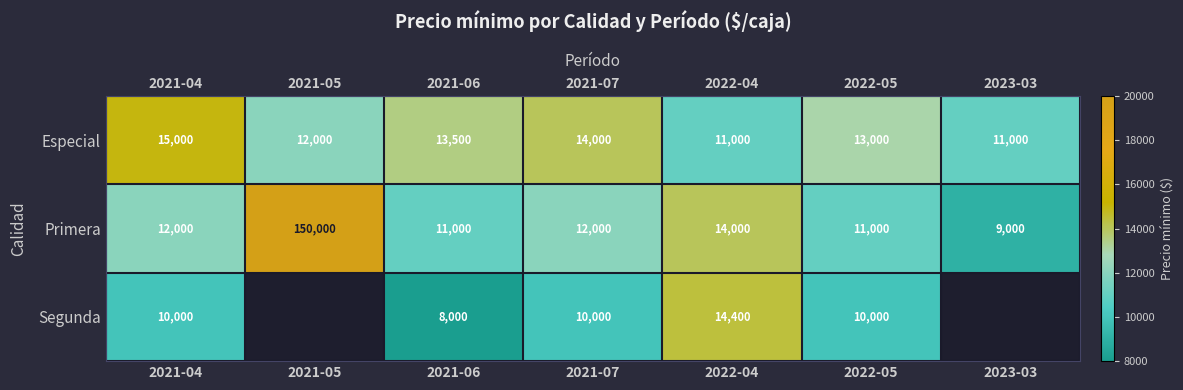

What is the spread (max minus min) of values at 2021-04?

5000